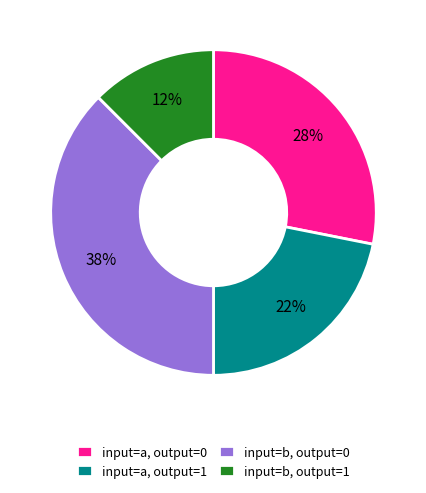

Between input=a, output=0 and input=b, output=1, which is larger?

input=a, output=0